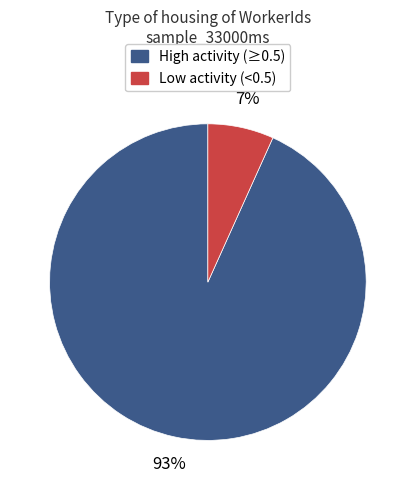

To the nearest percent, what is the average slice percentage?

50%